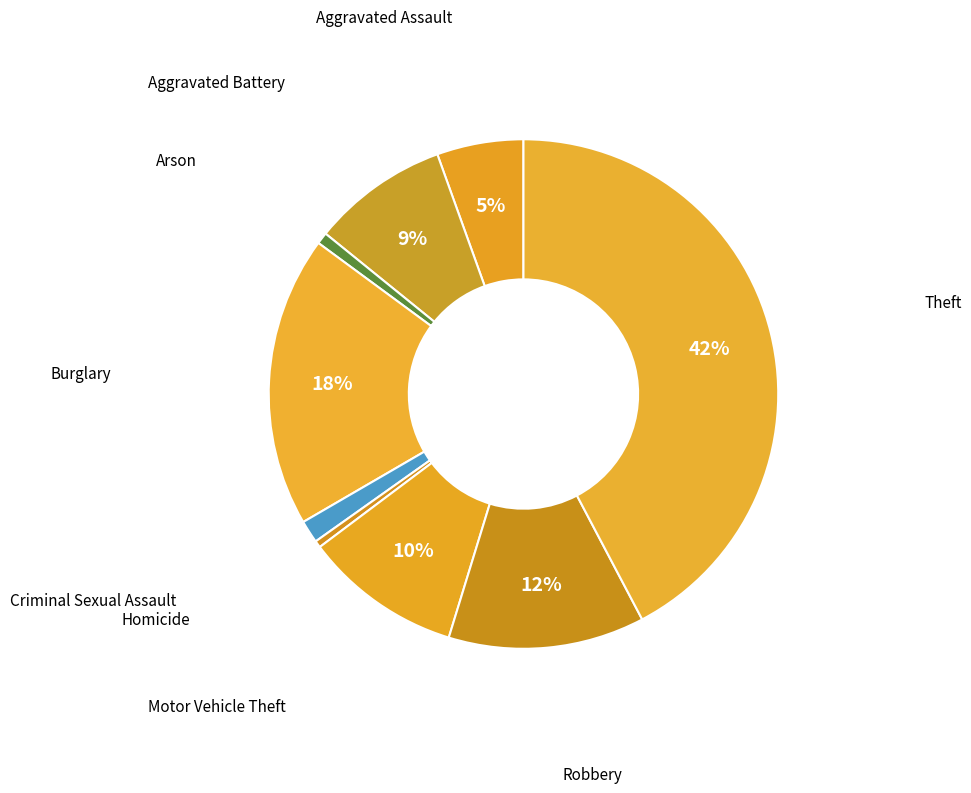

Which category has the biggest portion of the pie?

Theft